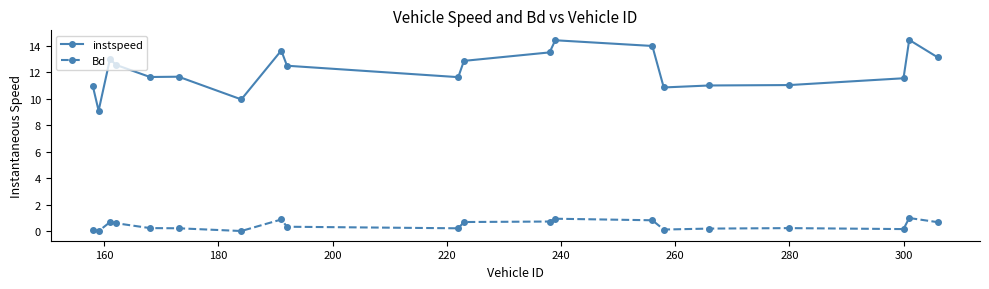

List the series in order of their overall mean, highest first.

instspeed, Bd